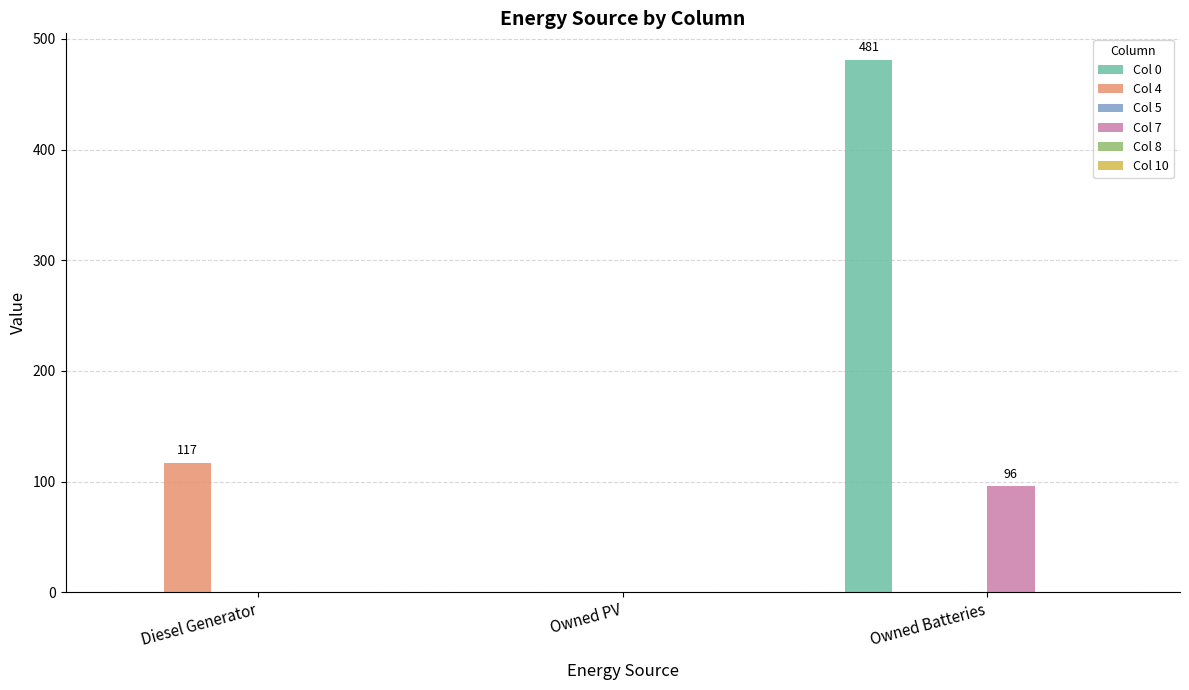

The value of Col 0 at Owned PV is -330. True or false?

False